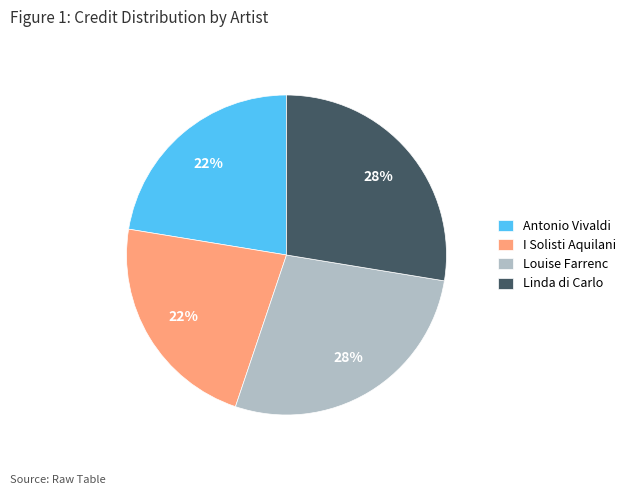

True or false: Linda di Carlo accounts for 28% of the total.

True